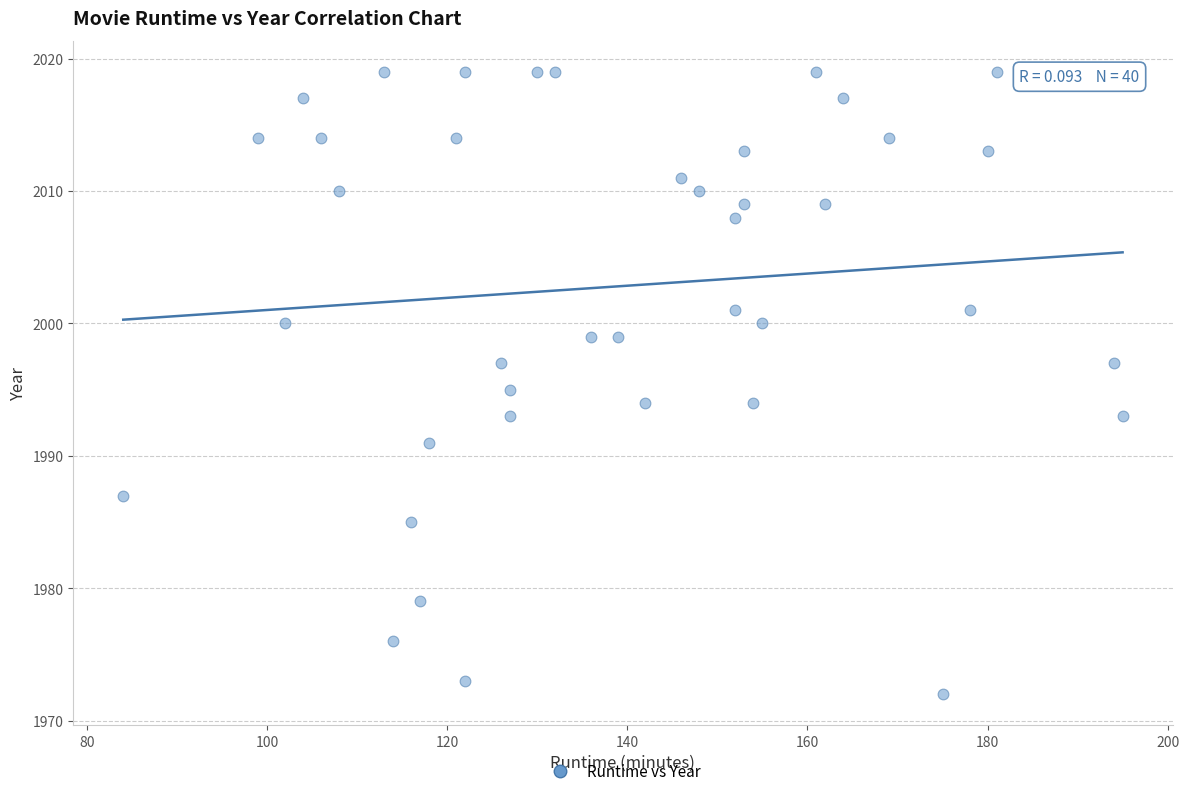

What is the range of Y values (max minus min)?

47